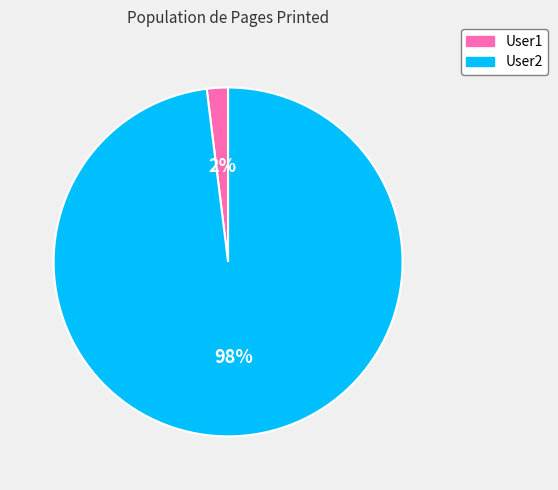

Which slice is the largest?

User2